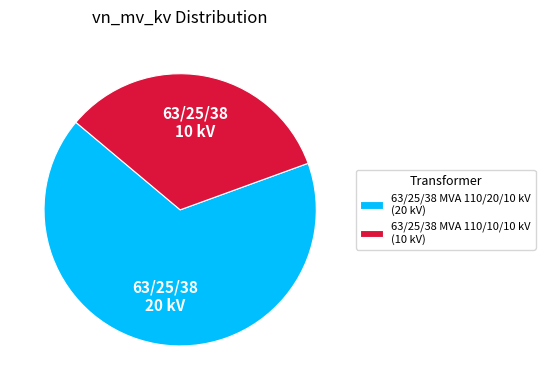

Approximately how many times larger is the value at 63/25/38 MVA 110/10/10 kV (10 kV) compared to 63/25/38 MVA 110/20/10 kV (20 kV)?

0.5